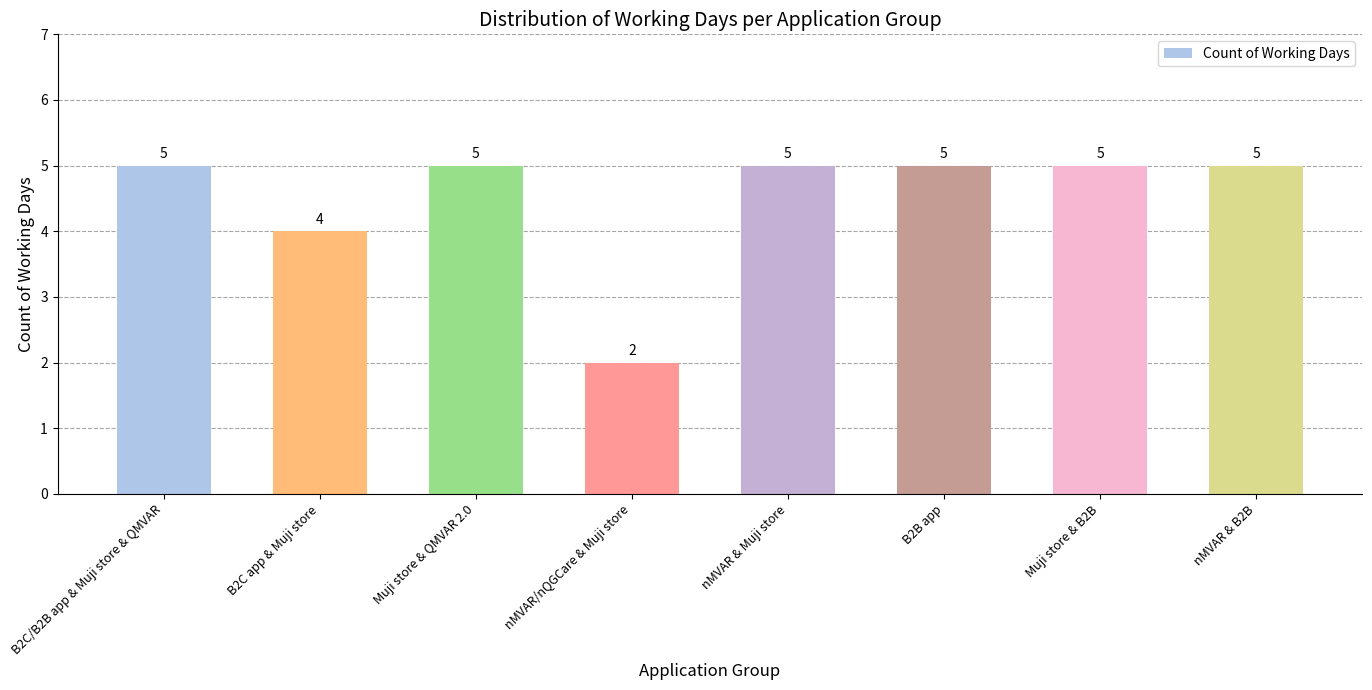

What value does the data have at nMVAR & Muji store?

5